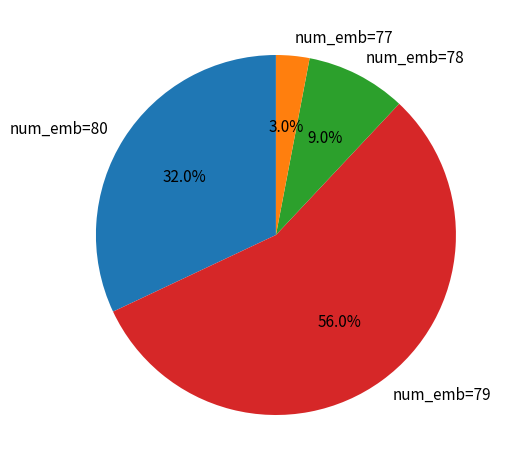

What is the ratio of the value at num_emb=80 to the value at num_emb=77?

10.7